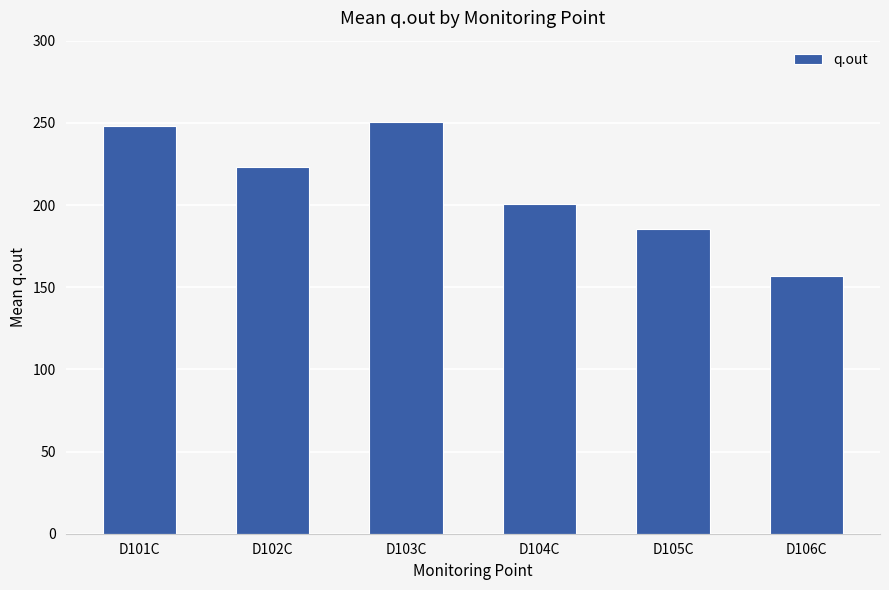

What is the difference between the maximum and minimum values?

94.2